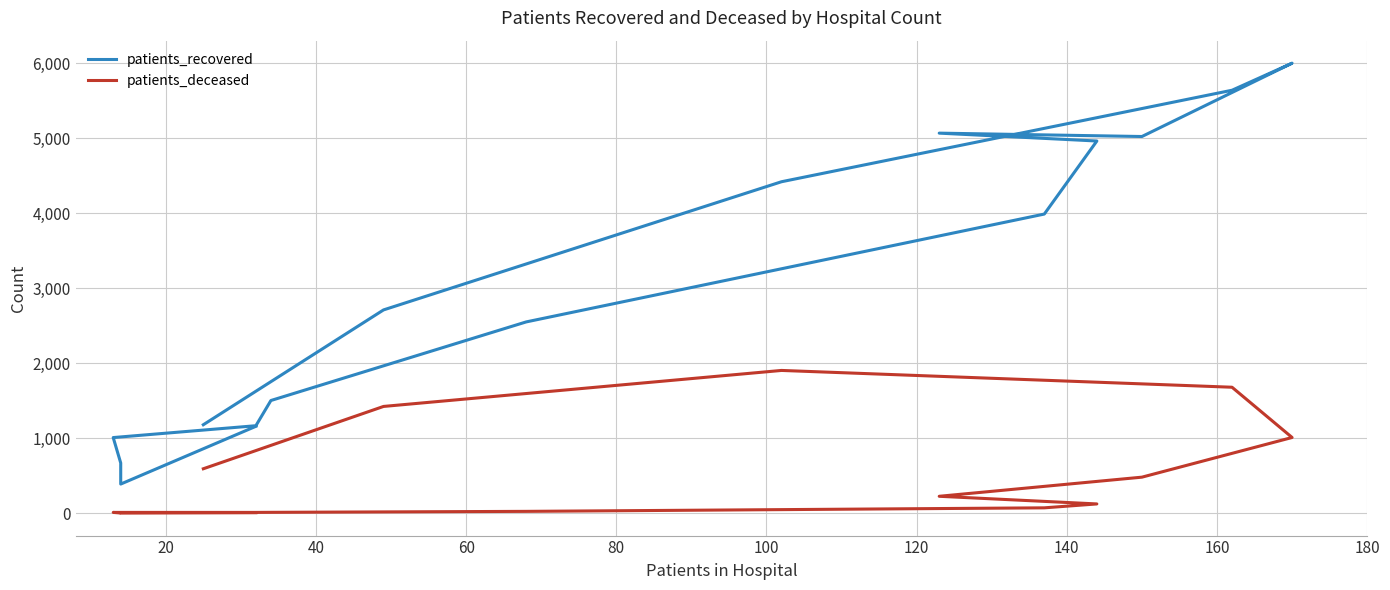

Is it true that patients_deceased equals 1 at 20?

True